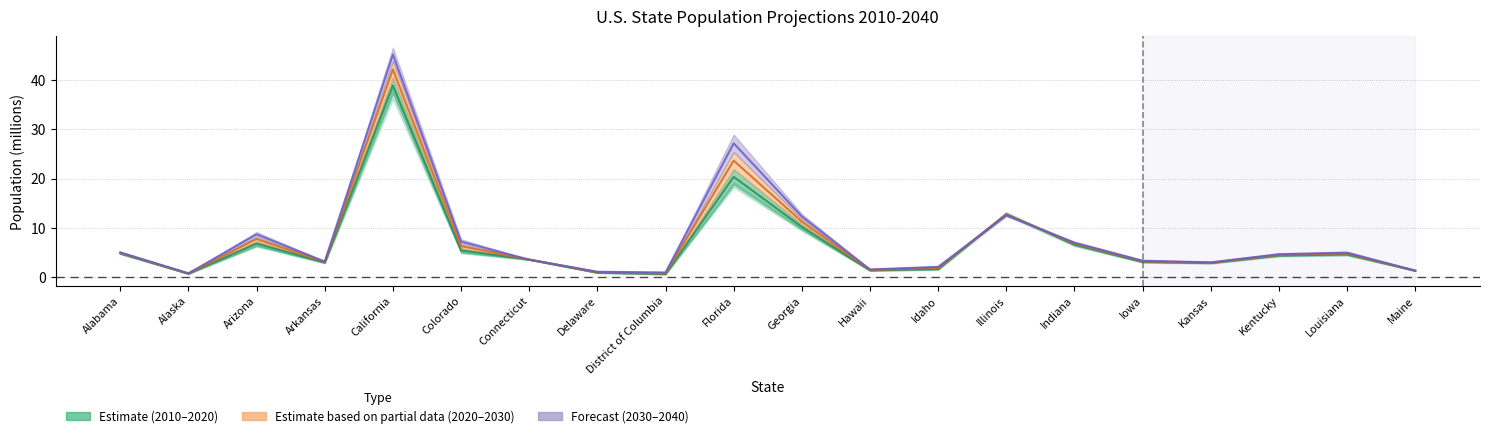

In 2020, how many points are lower than both neighbors (excluding endpoints)?

5